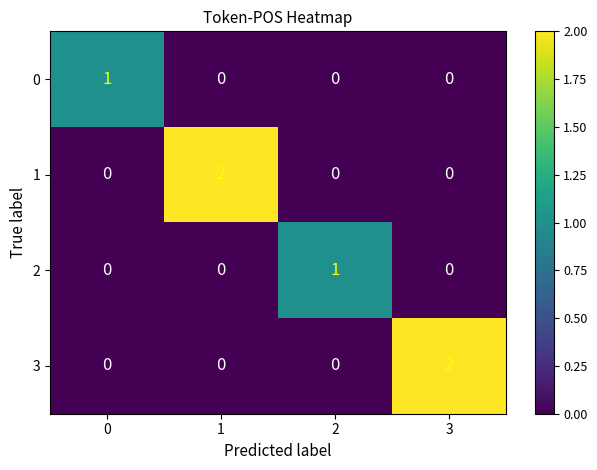

What is the difference between the highest and lowest values at 1?

2